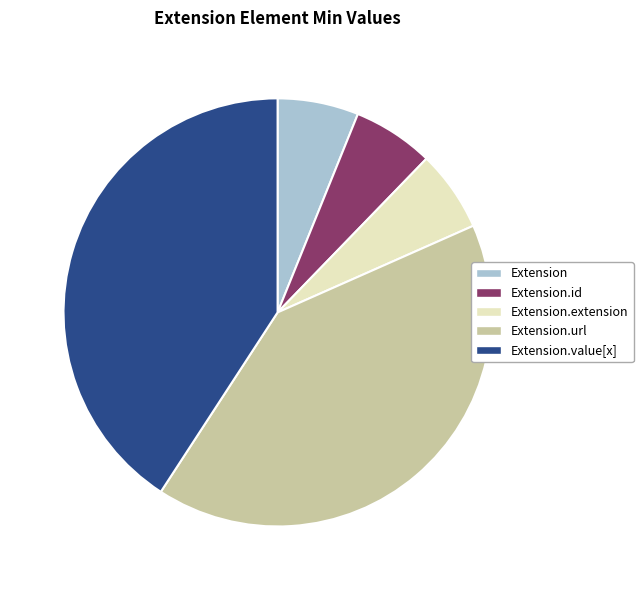

True or false: Extension.id accounts for 1% of the total.

False